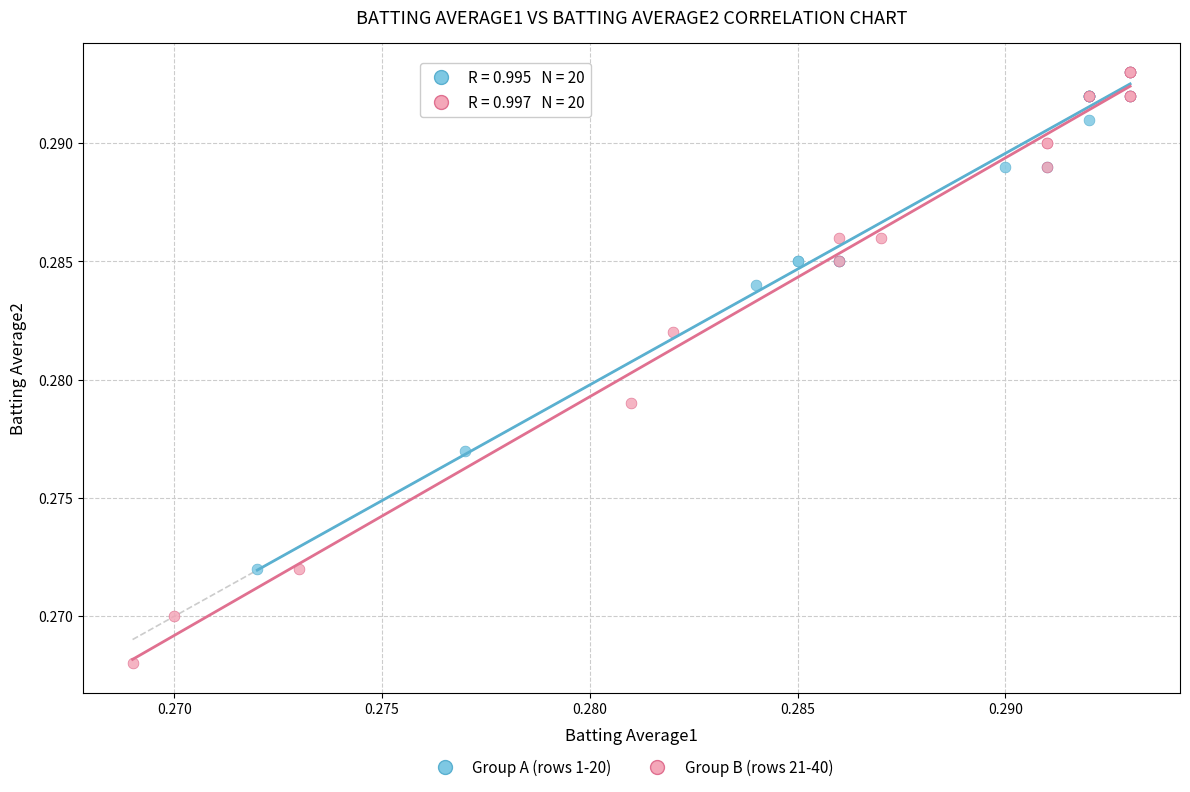

Which series has the widest spread of Y values?

Group B (rows 21-40)